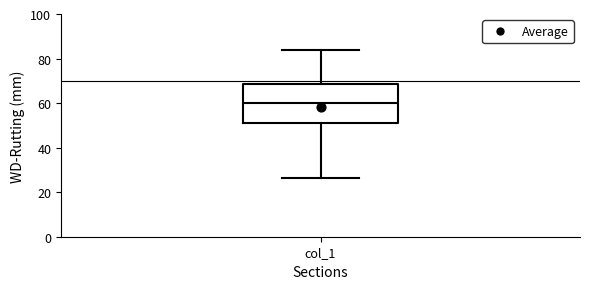

Read this box plot against the y-axis: the position of the median line, the range covered by the box, and the ends of both whiskers. The values are not printed on the chart, so give them approximately, as read against the axis.

median 60, box 52 to 68, whiskers 26 to 84